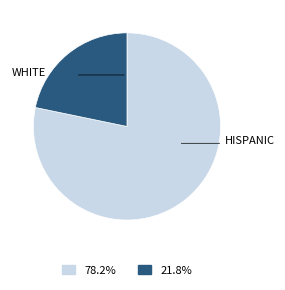

Is there any slice that represents more than half of the pie?

Yes